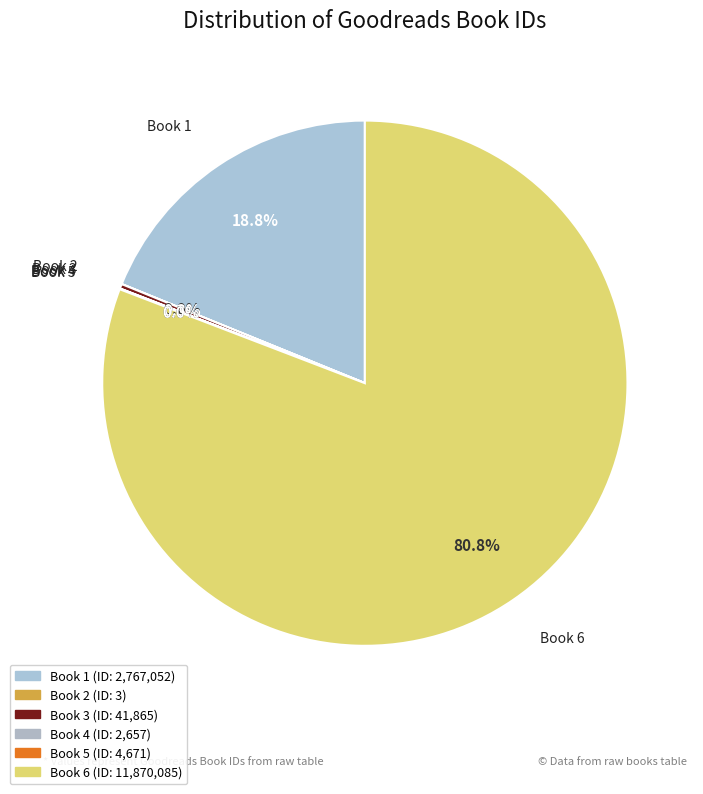

What percentage is NOT represented by Book 3?

99.7%